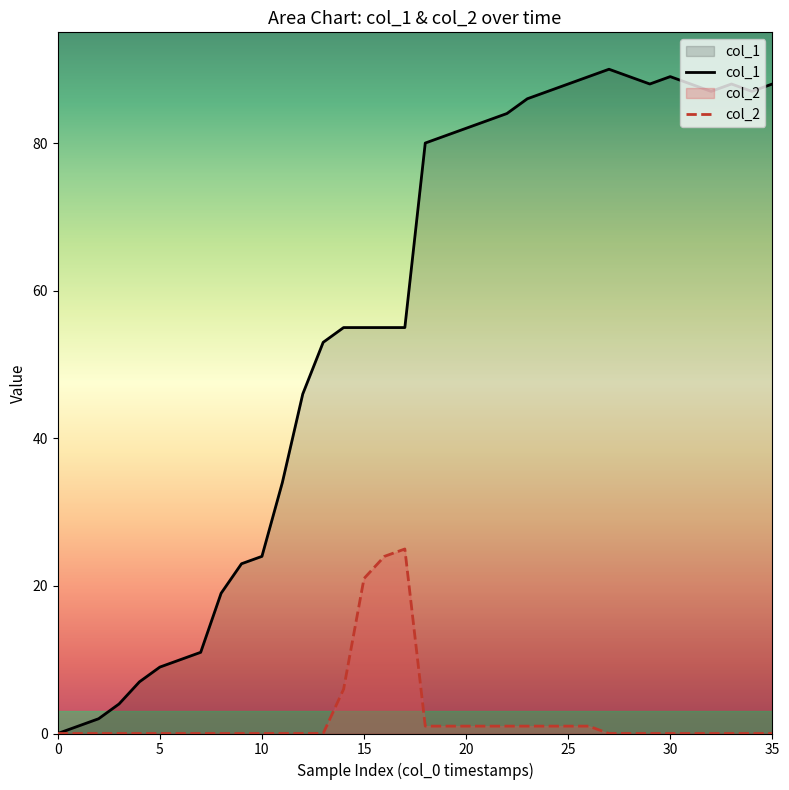

What is the difference between the highest and lowest values at 10?

24